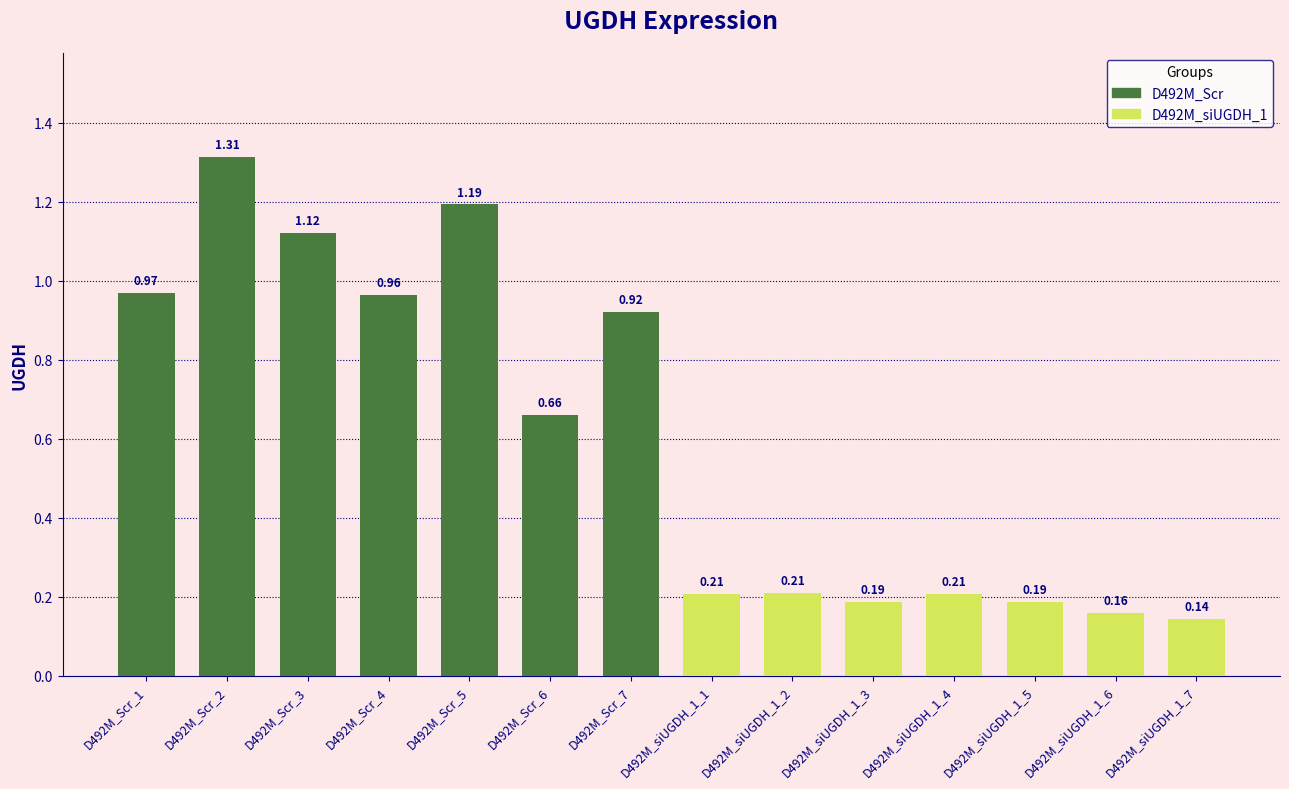

What is the change in value from D492M_Scr_2 to D492M_siUGDH_1_5?

-1.1